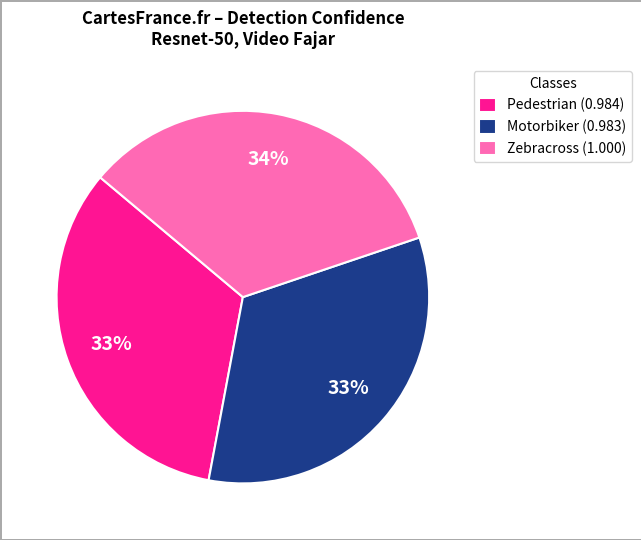

True or false: Pedestrian accounts for 45% of the total.

False